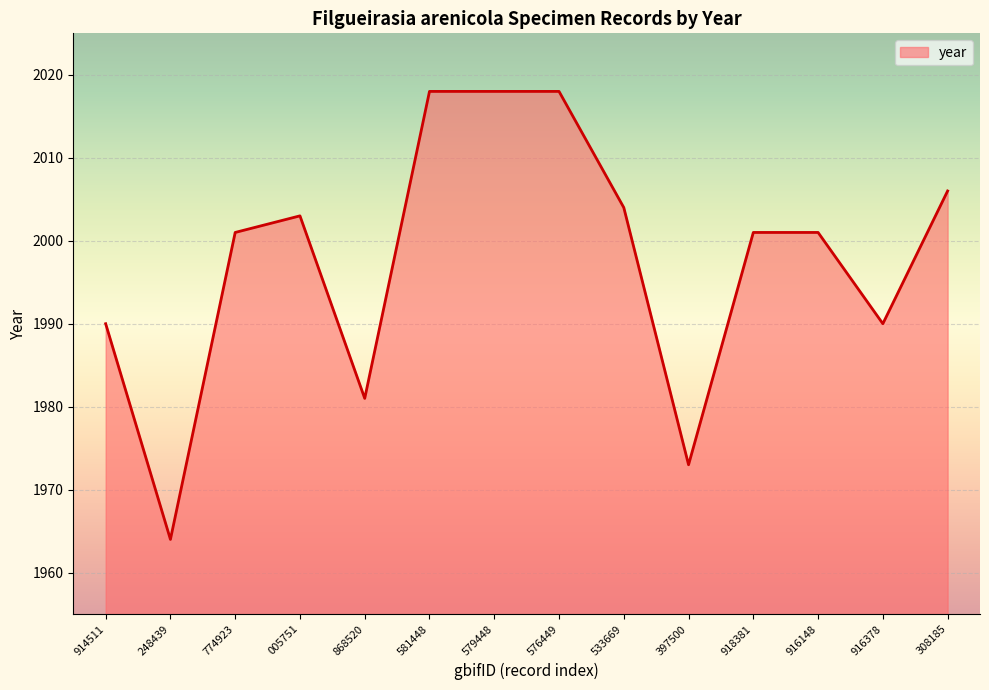

Reading left to right, what are all the values shown in this chart?

1990	1964	2001	2003	1981	2018	2018	2018	2004	1973	2001	2001	1990	2006